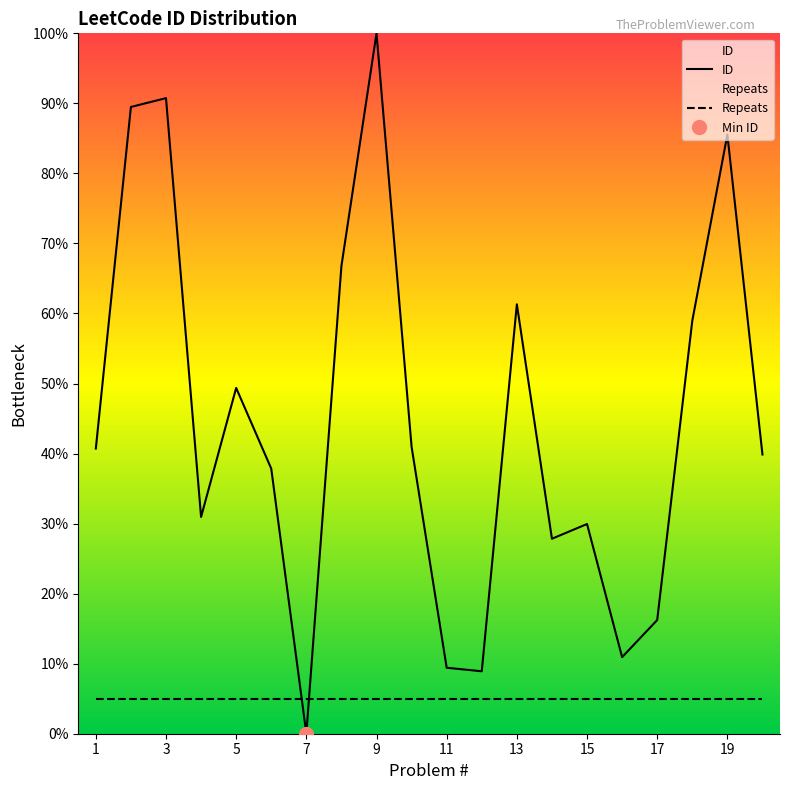

What is the sum of all Repeats values?

100.0